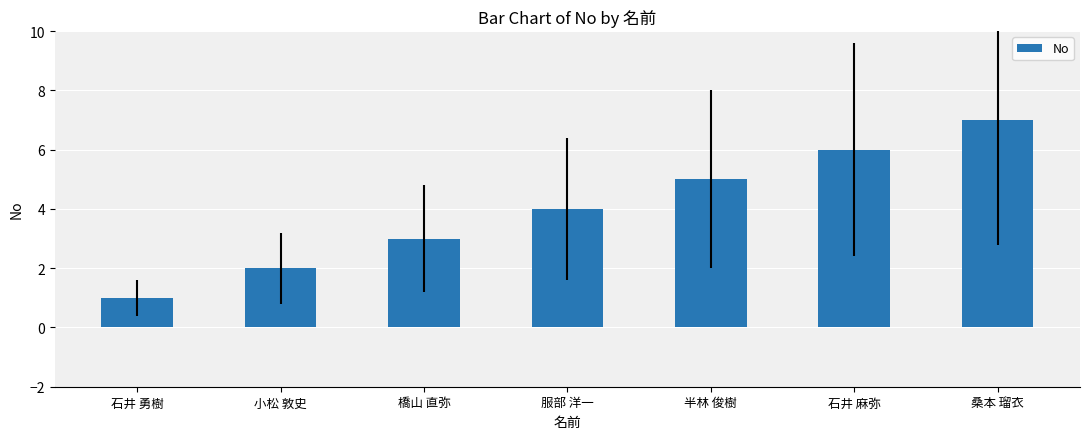

List the labels in order of value, largest first.

桑本 瑠衣, 石井 麻弥, 半林 俊樹, 服部 洋一, 橋山 直弥, 小松 敦史, 石井 勇樹